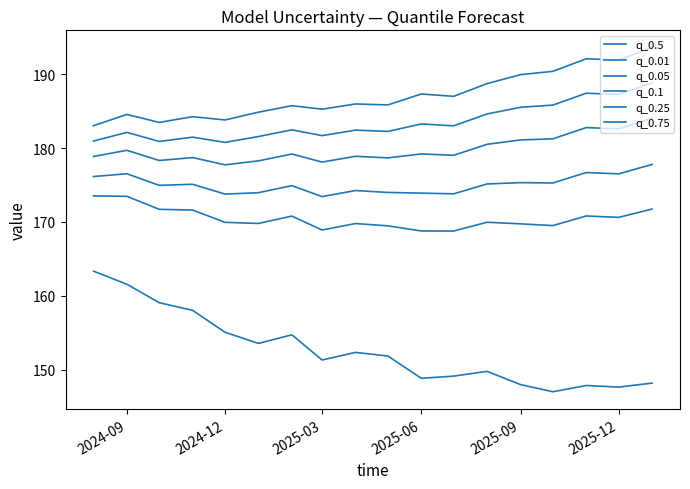

In q_0.05, how many points are higher than both neighbors (excluding endpoints)?

4